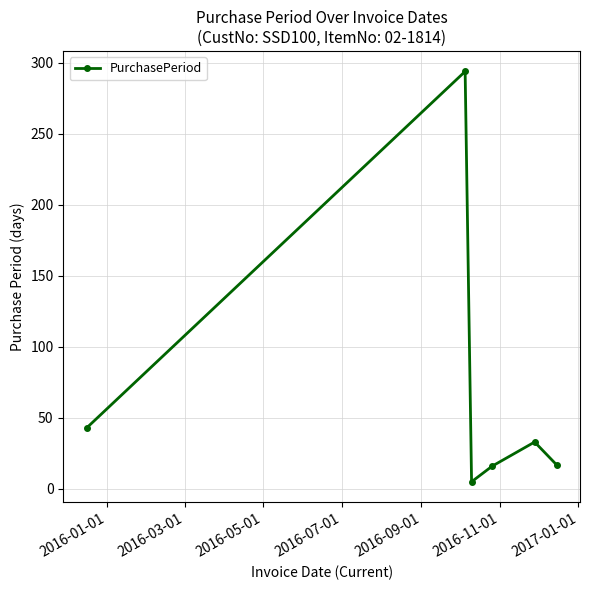

How many lines are shown in the chart?

1